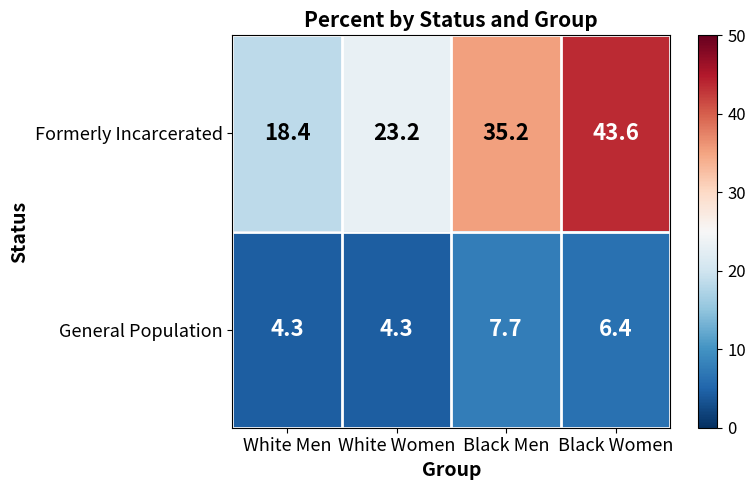

List the series in order of their peak value, lowest first.

General Population, Formerly Incarcerated